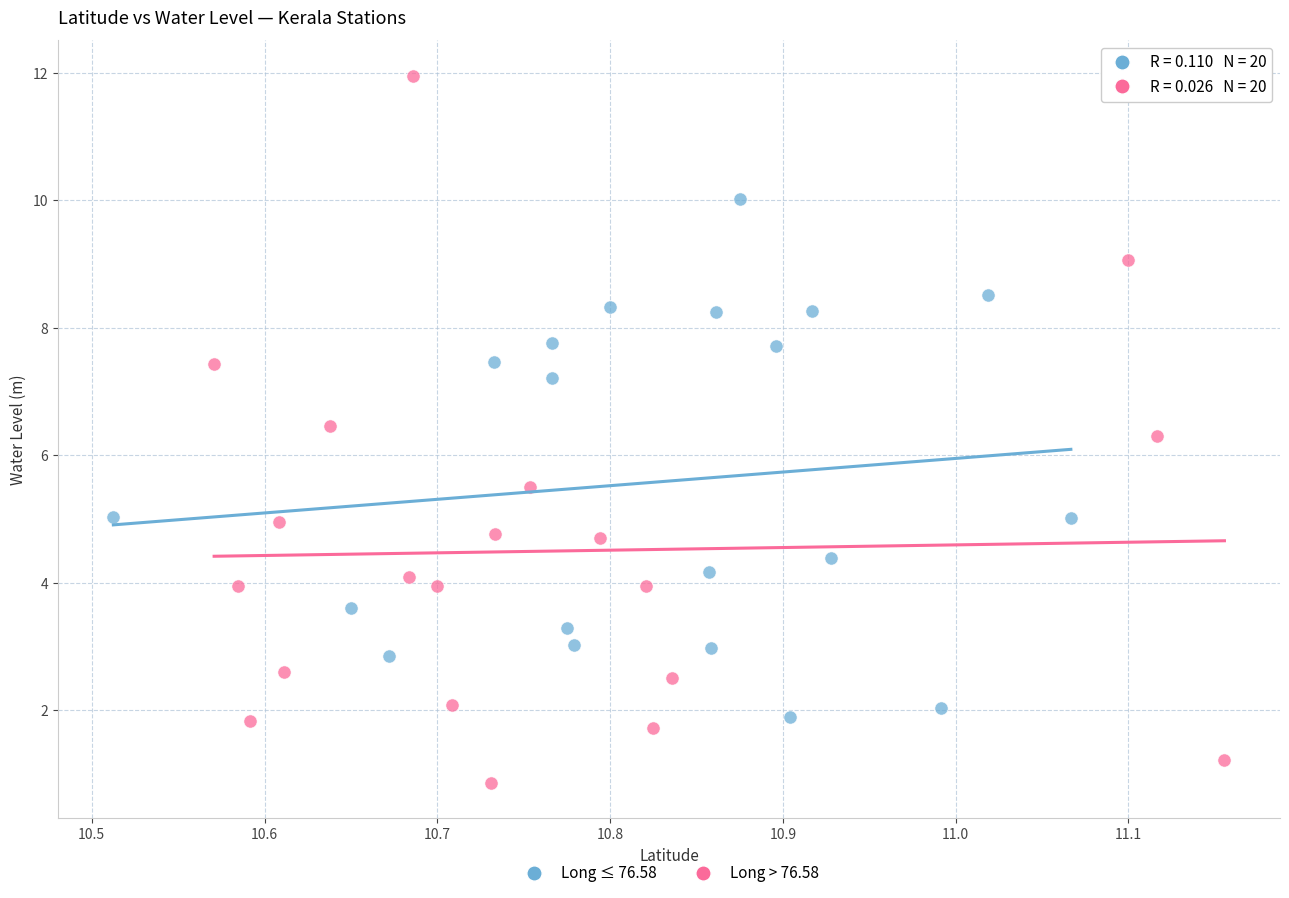

Which series contains the highest Y value?

Long > 76.58